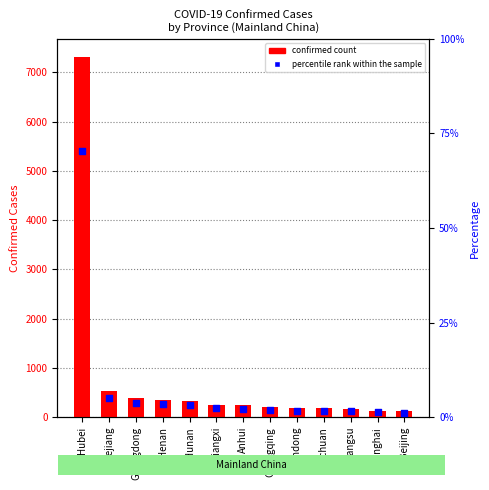

At which category is the sum across all series the highest?

Hubei